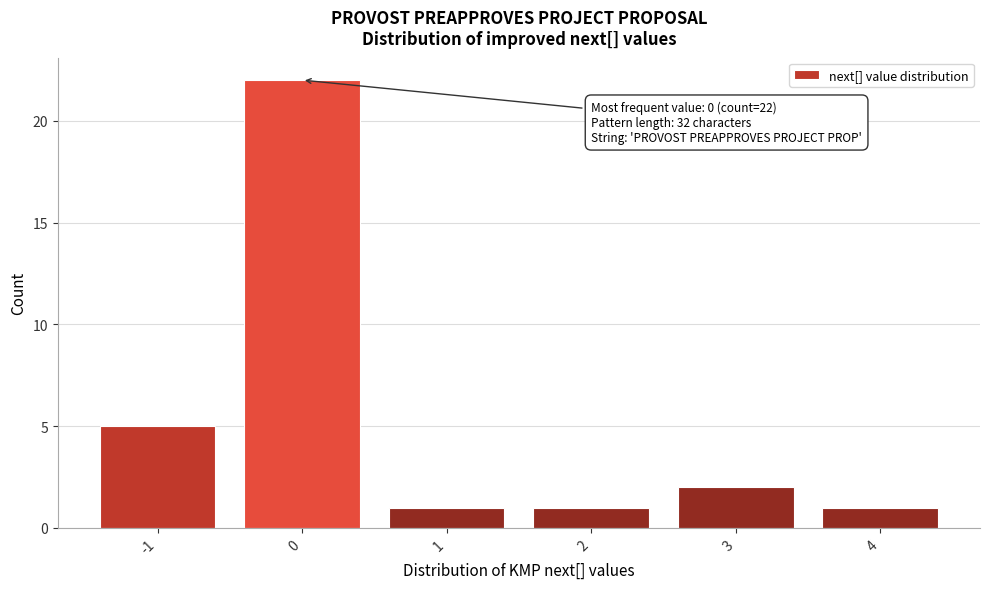

Reading right to left, extract all data points from this chart.

4=1	3=2	2=1	1=1	0=22	-1=5